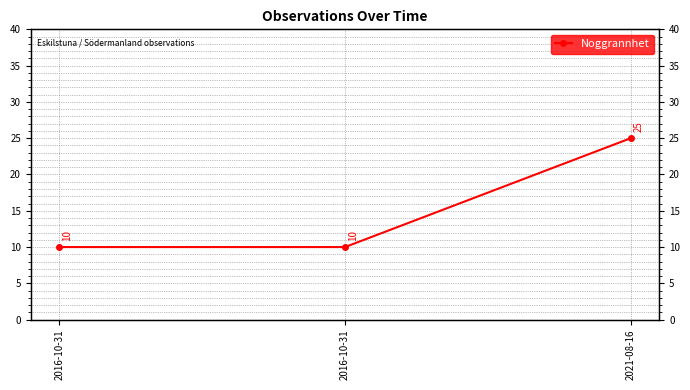

Where is the data nearest to the value 17?

2016-10-31